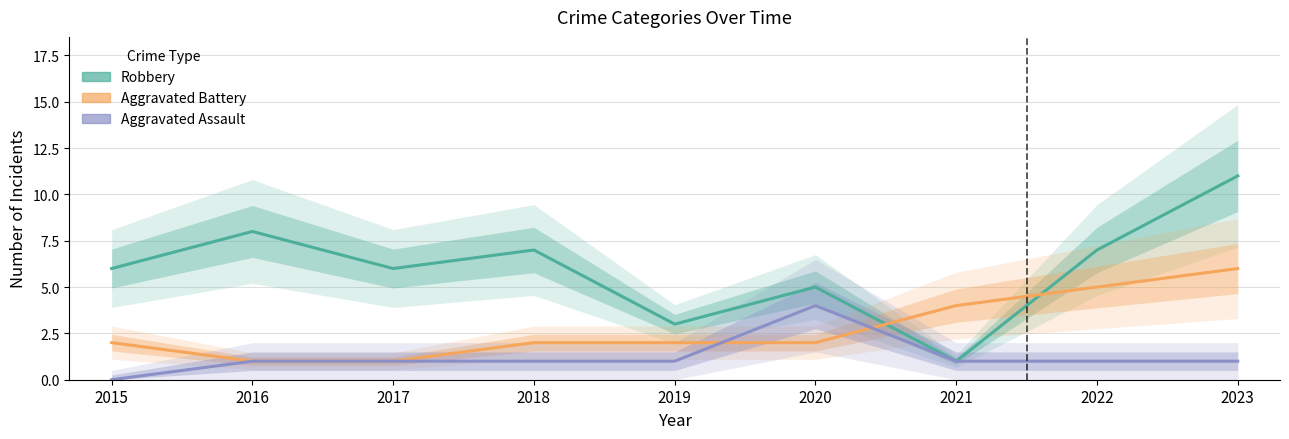

What is the difference between the Aggravated Battery values at 2019 and 2021?

2